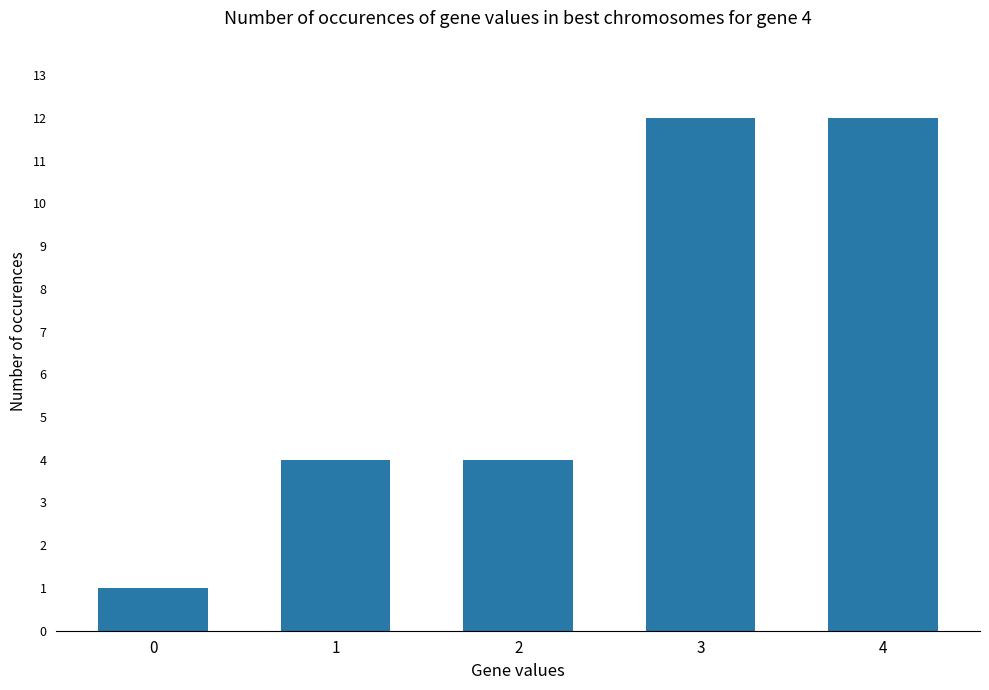

Approximately how many times larger is the value at 4 compared to 2?

3.0